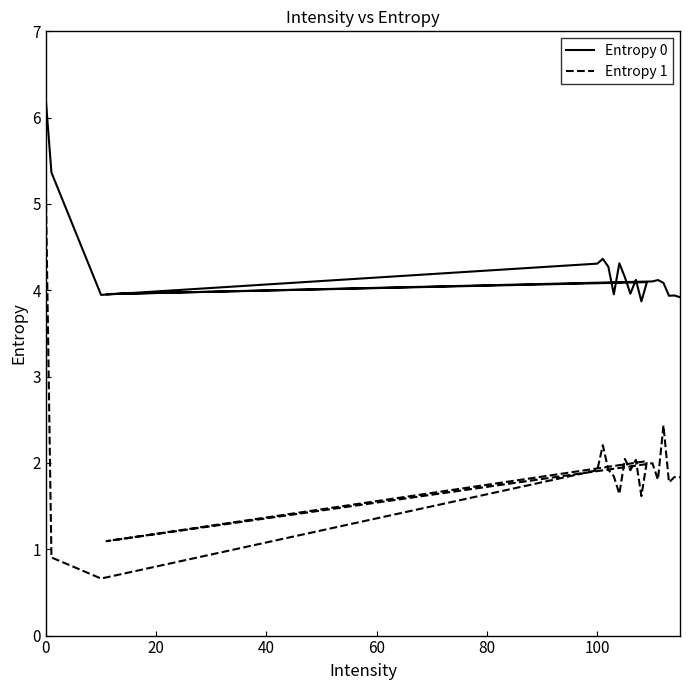

True or false: Entropy 1 has more than 0 points higher than both neighbors.

True